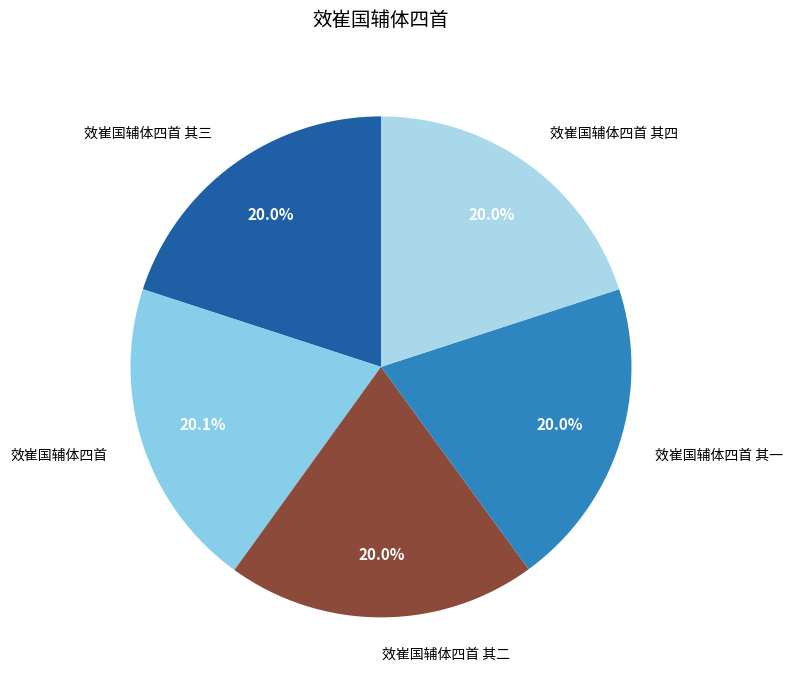

What is the total percentage of 效崔国辅体四首 其二 and 效崔国辅体四首 其一?

40.0%